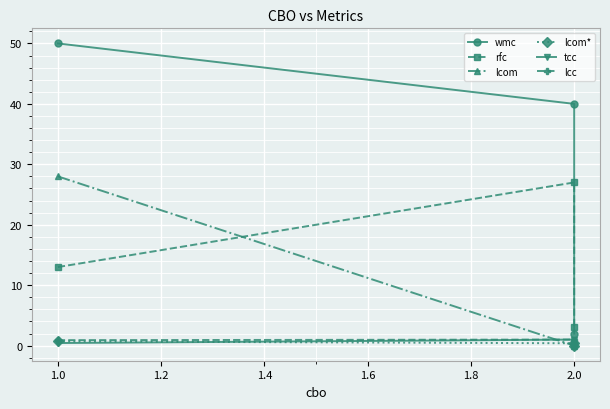

What is the value of the lcom* point at the 2nd from the left?

0.4